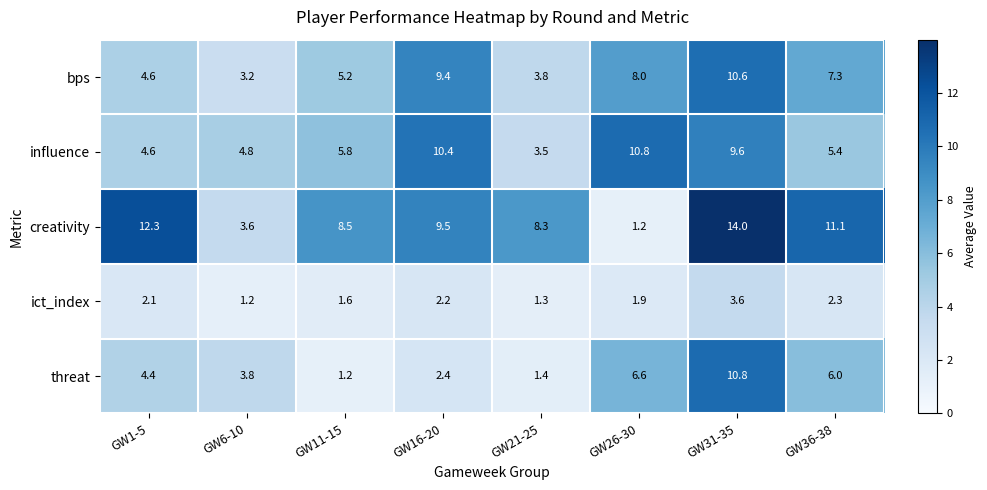

How many data points does each series have?

8